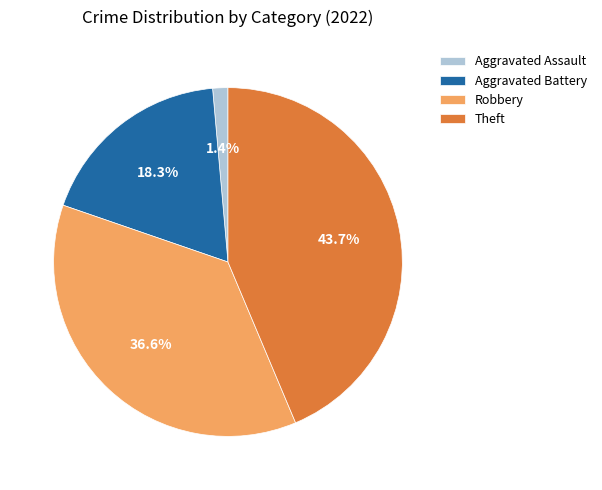

Which slice is the largest?

Theft